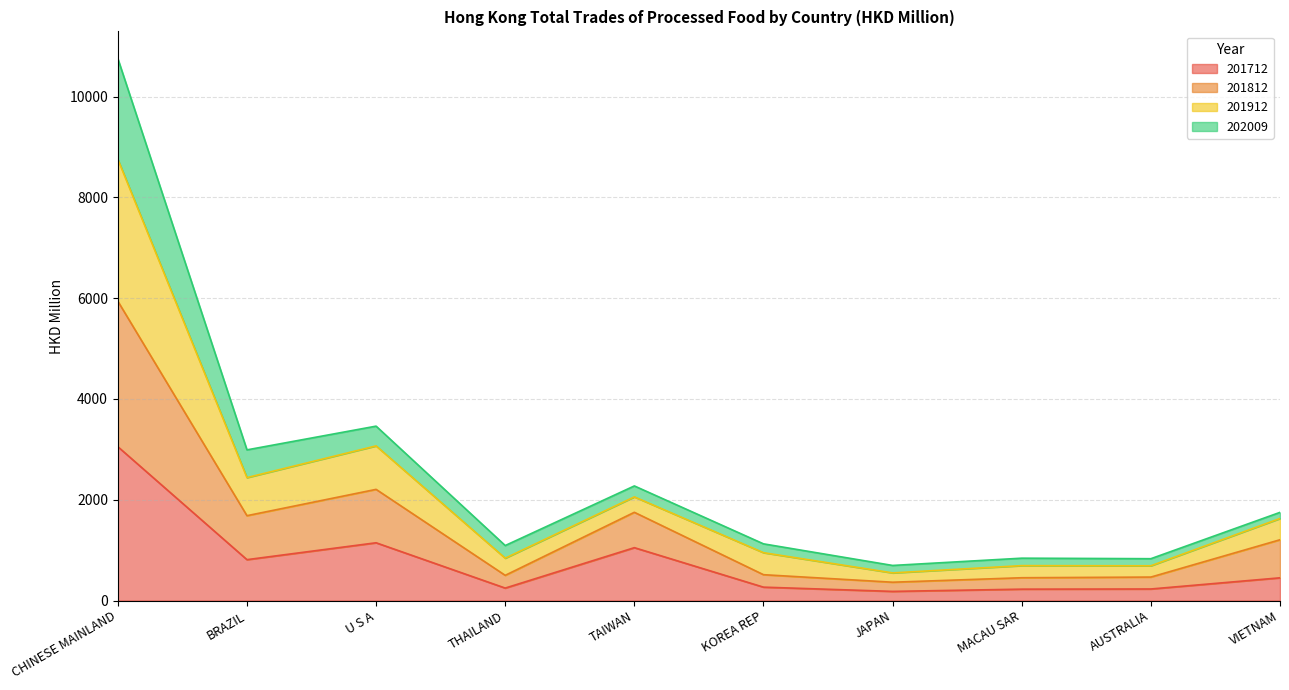

The 201712 series shows 575.0 at TAIWAN. True or false?

False